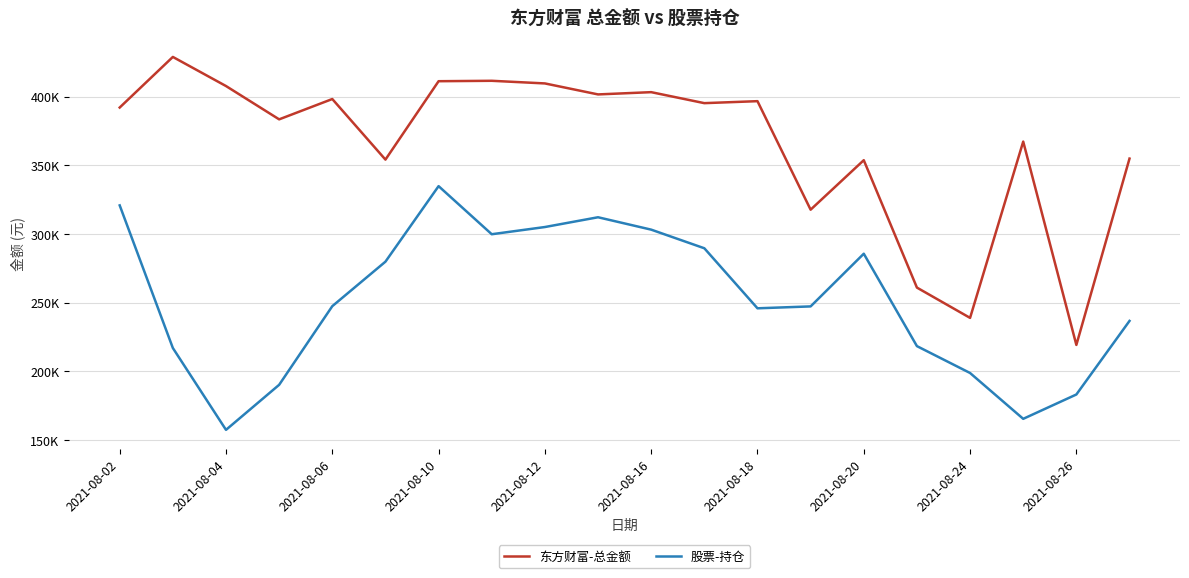

Does the chart display data point markers on the line(s)?

No